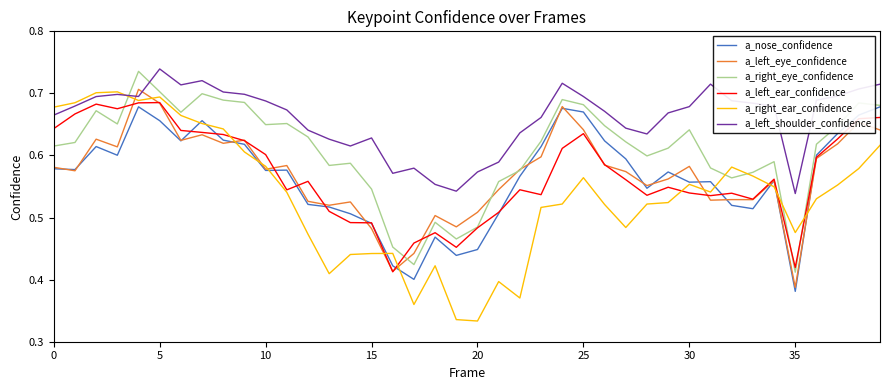

At how many categories does at least one series exceed 0?

40